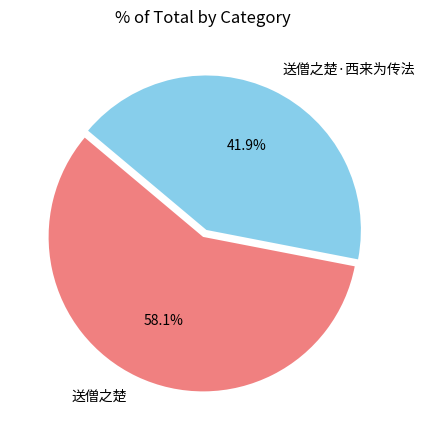

Does any single category account for the majority?

Yes